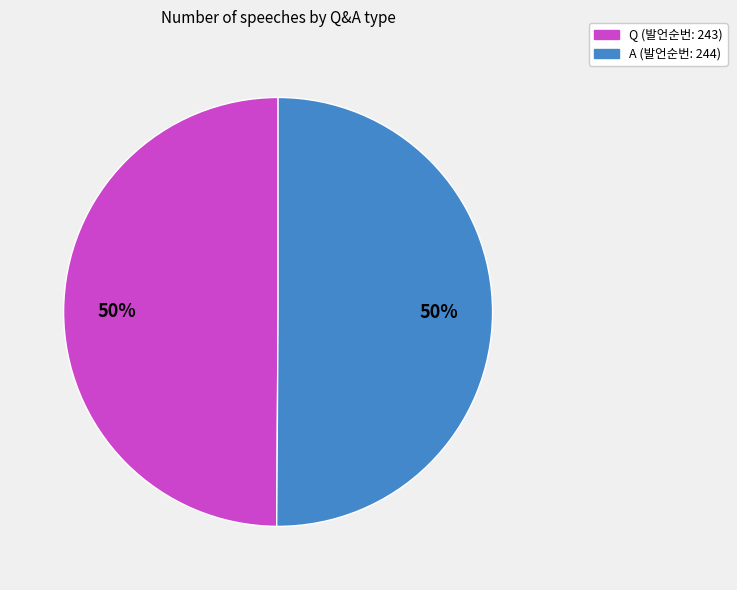

The Q slice represents 50% of the pie. True or false?

True